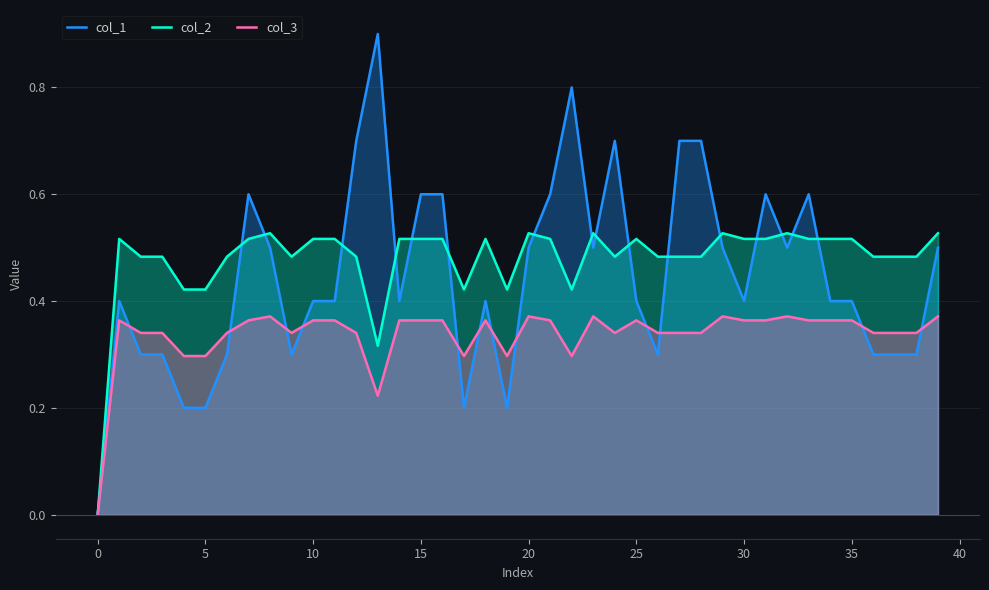

What is the sum of all col_2 values?

19.1